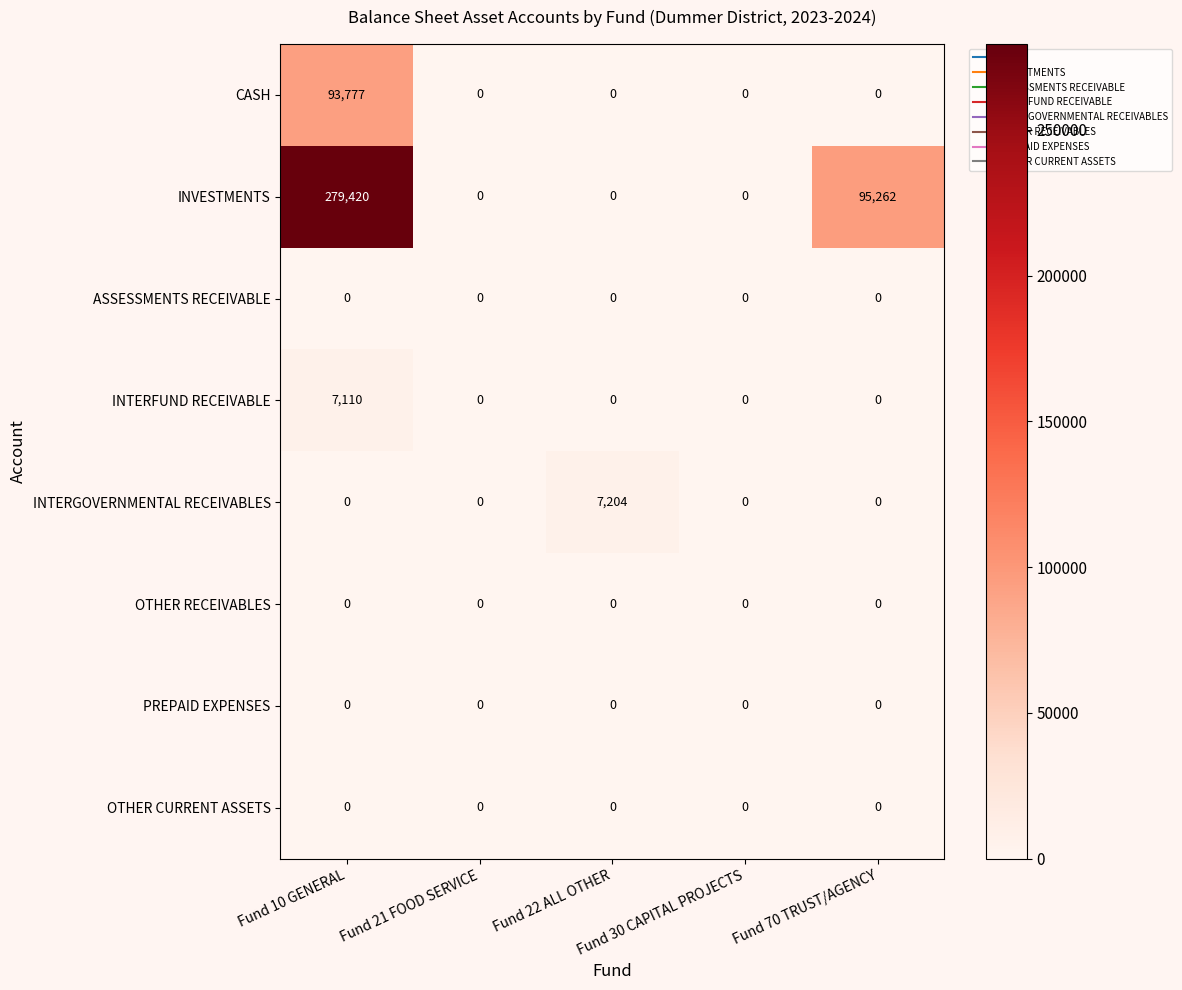

Which series has the widest spread of values?

INVESTMENTS